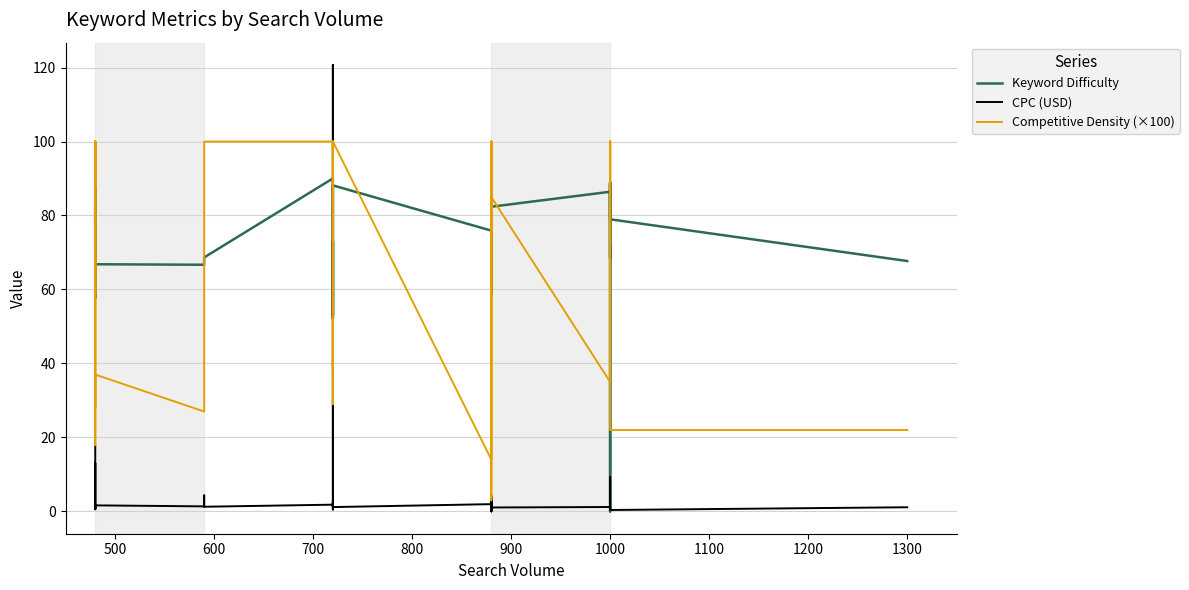

After their last crossing, which series has the higher values: Keyword Difficulty or CPC (USD)?

Keyword Difficulty